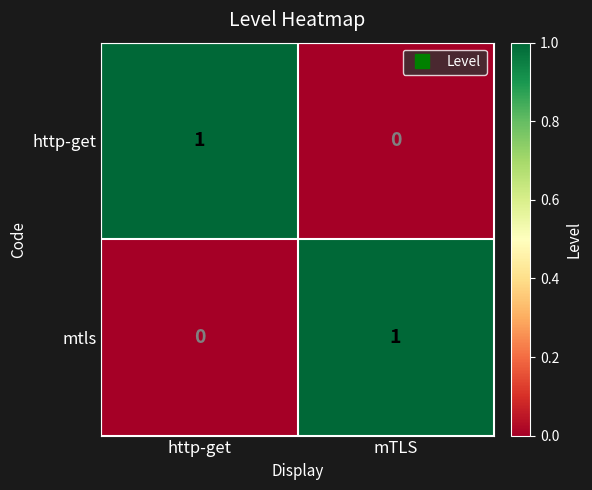

Is it true that http-get equals 1 at mTLS?

False